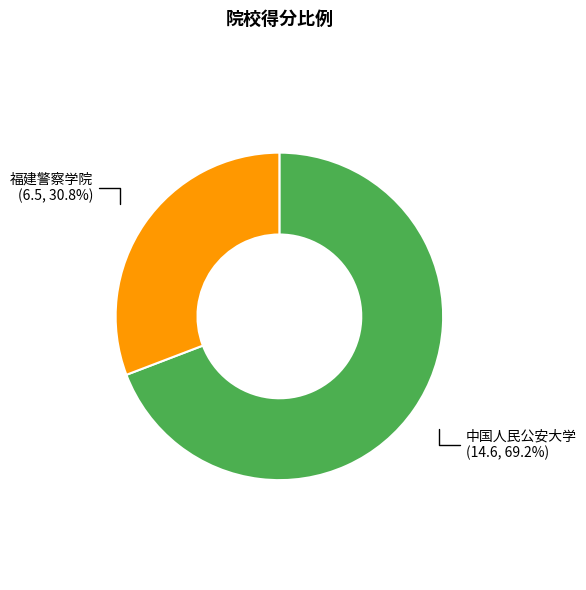

What is the ratio of the value at 福建警察学院 to the value at 中国人民公安大学?

0.4